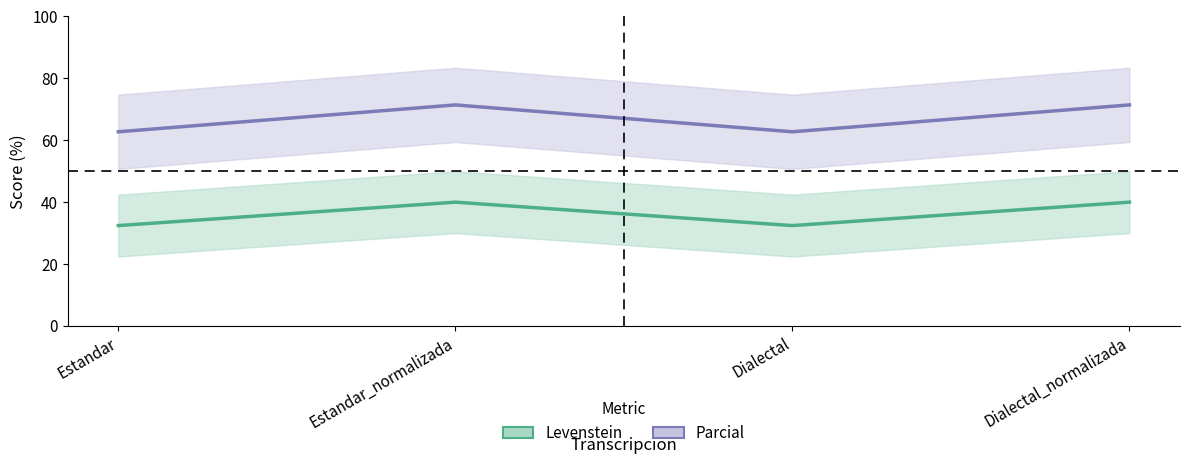

True or false: Levenstein has more than 2 points higher than both neighbors.

False